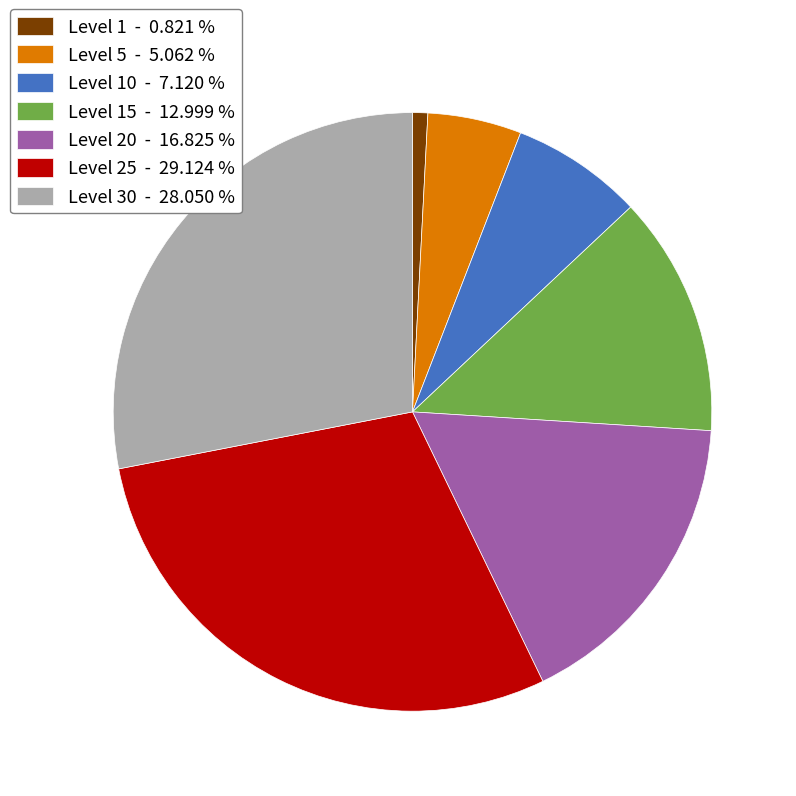

How many slices are in this pie chart?

7